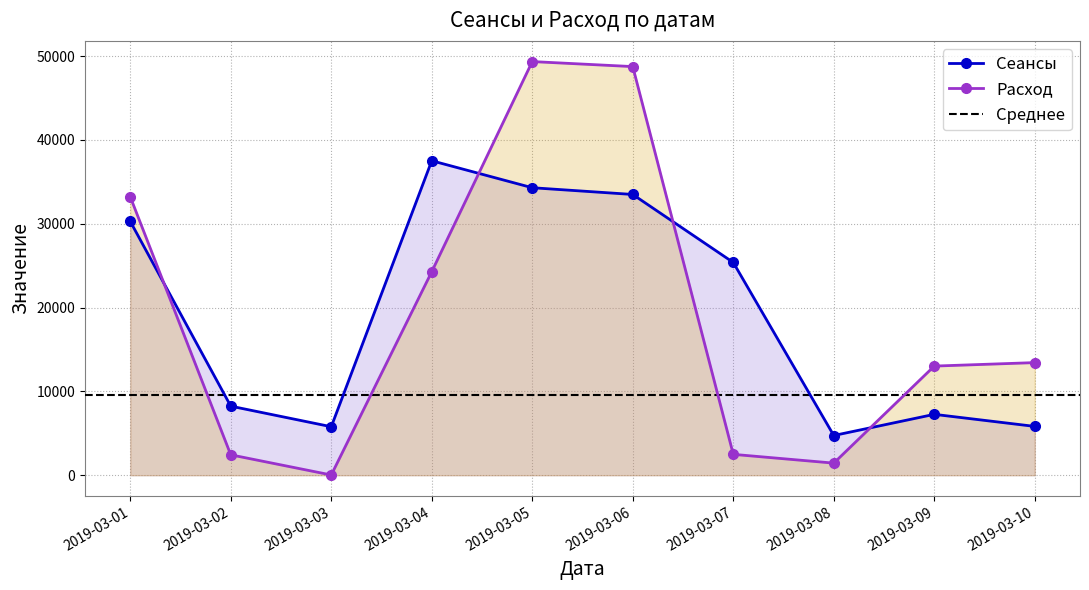

How many data points in Расход are above 13432?

4